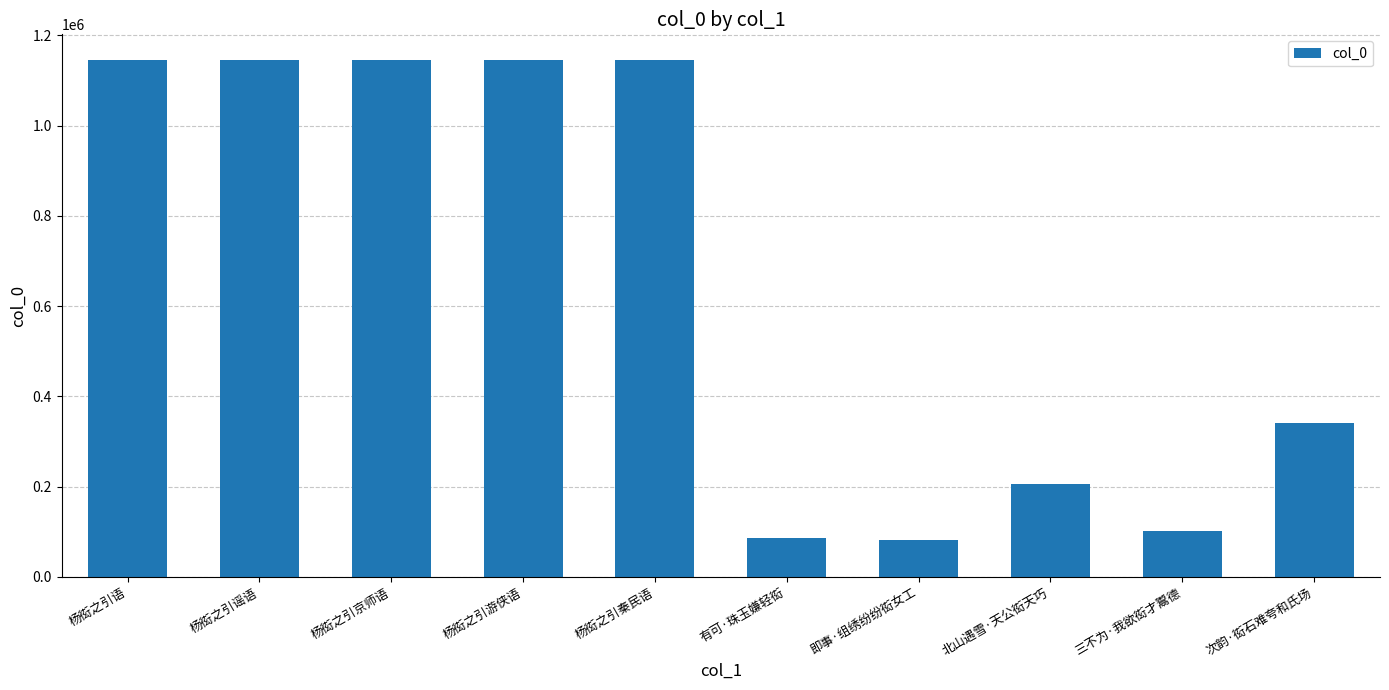

What is the minimum value shown in the chart?

81214